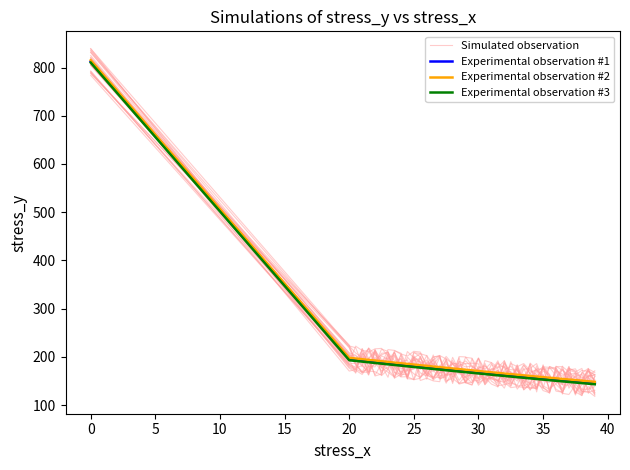

The value of Experimental observation #2 at 0 is 1230.9. True or false?

False